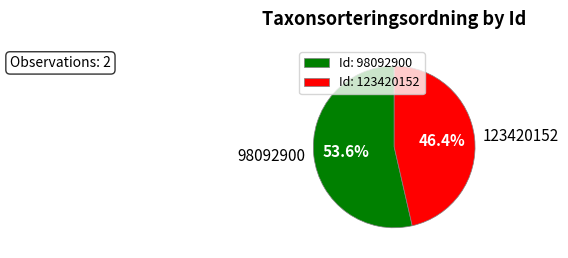

Which has a higher value, 98092900 or 123420152?

98092900